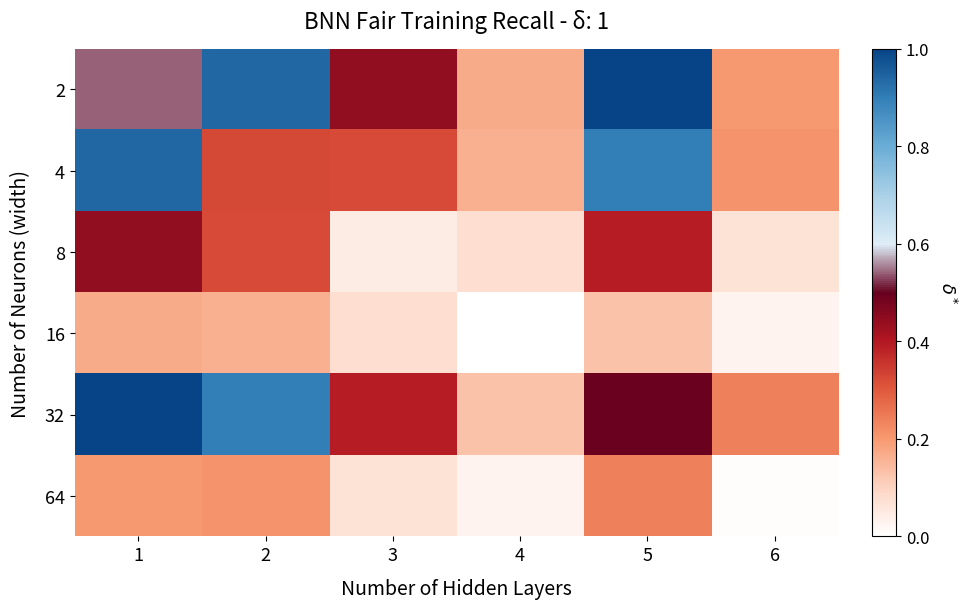

Between 4 and 3, which is larger?

3